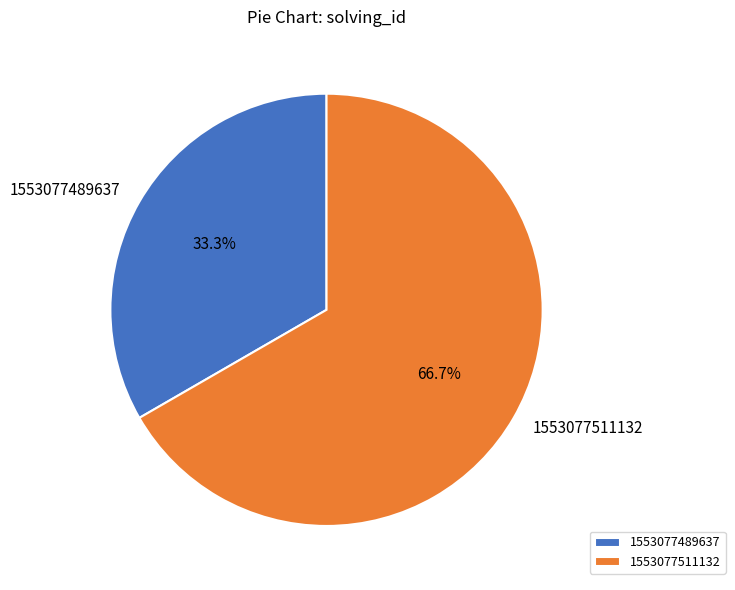

Which slice is the smallest?

1553077489637